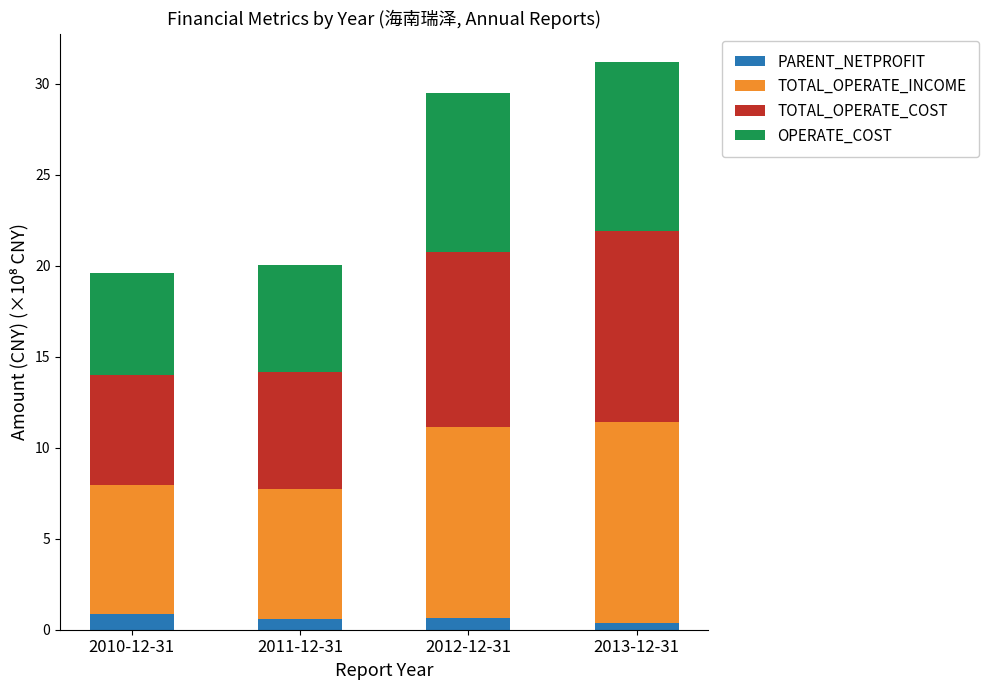

What is the sum of all PARENT_NETPROFIT values?

2.5